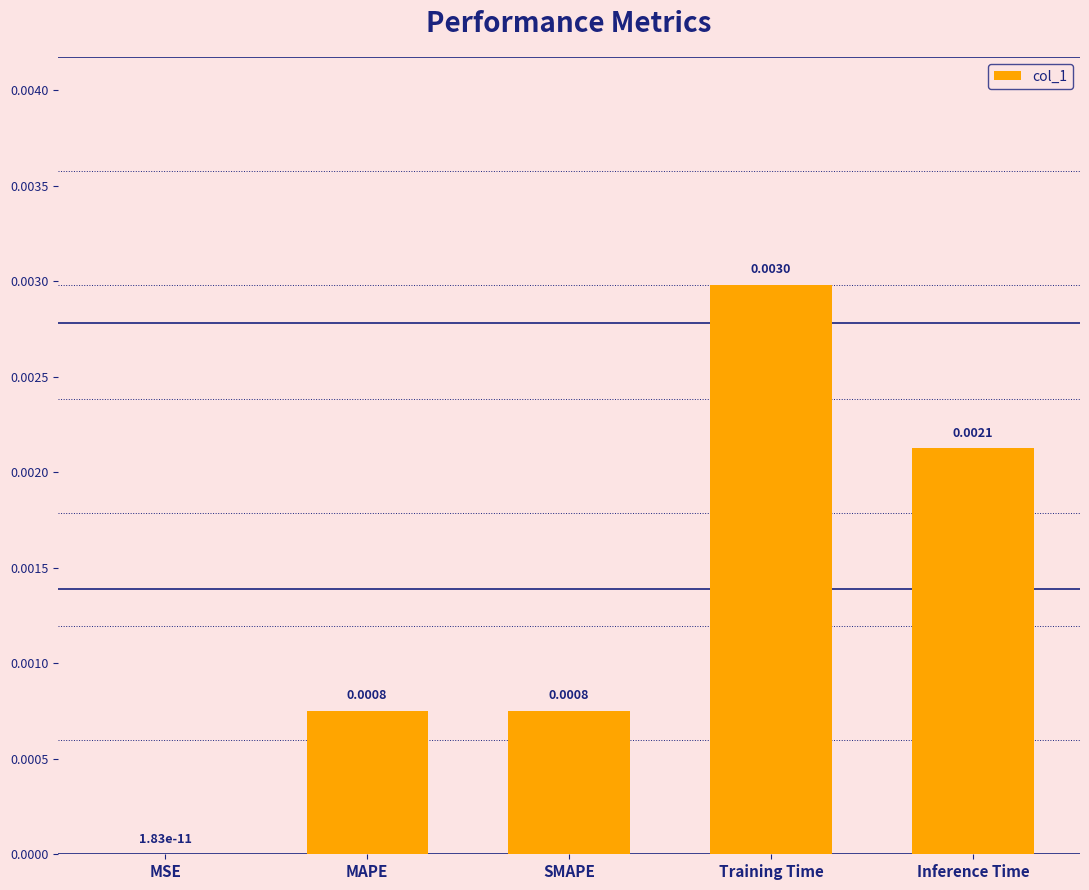

Count the number of data series in this chart.

1